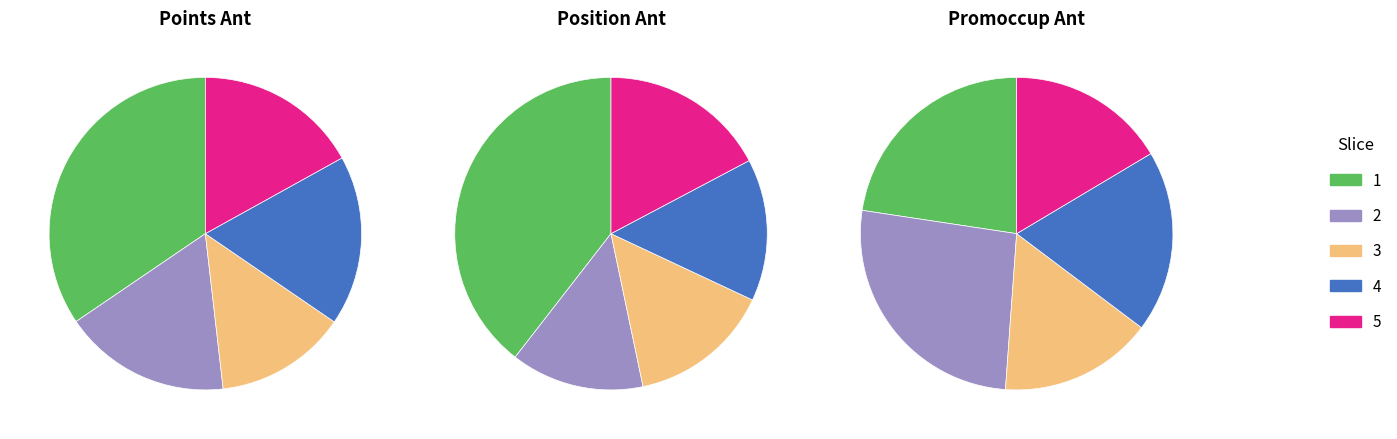

What percentage is the points_ant_3 slice, to the nearest percent?

15%